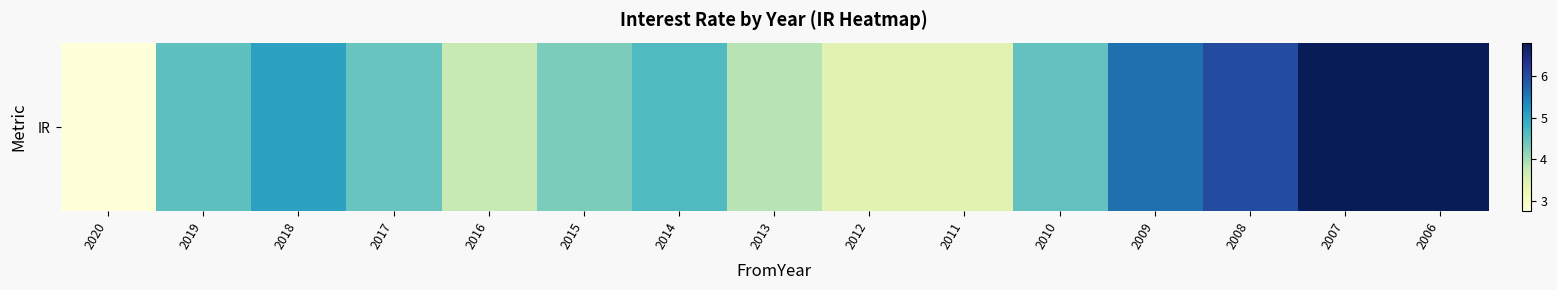

List the labels in order of value, largest first.

2007, 2006, 2008, 2009, 2018, 2014, 2019, 2010, 2017, 2015, 2013, 2016, 2012, 2011, 2020